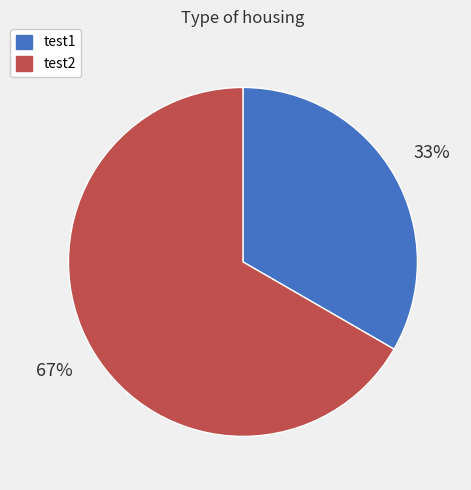

To the nearest percent, what portion does test2 represent?

67%